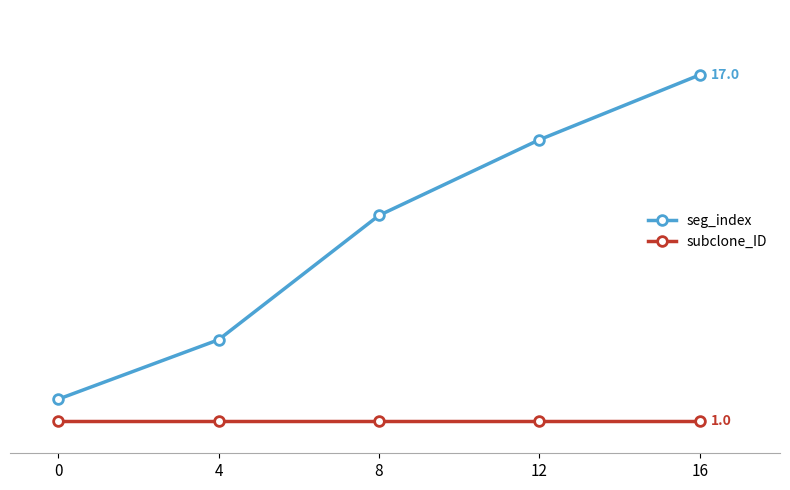

Which series changed the most between 8 and 12?

seg_index